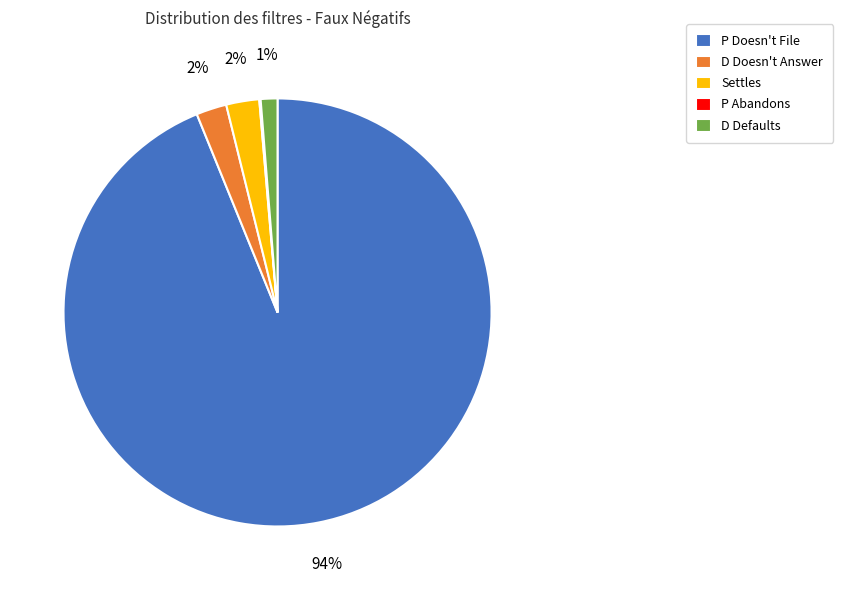

Which slice represents more than half of the pie?

P Doesn't File